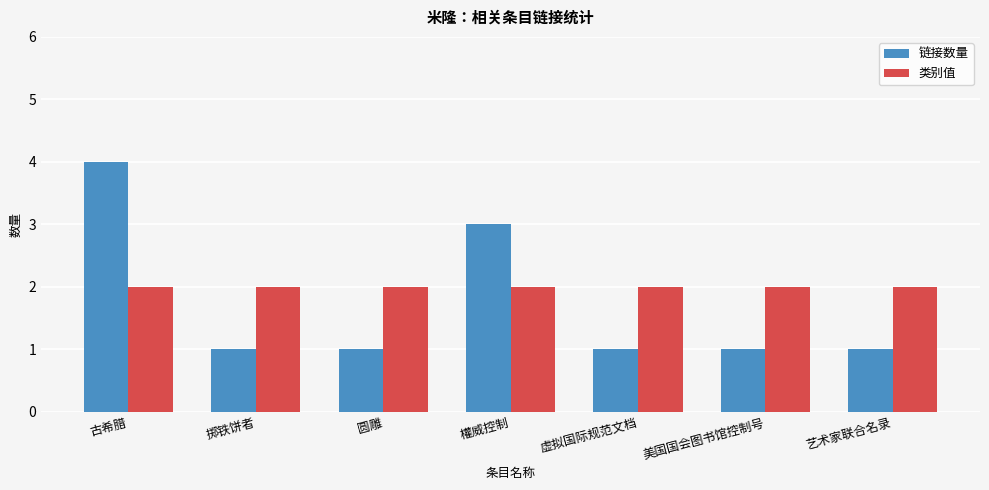

What is the value of the 链接数量 bar at the 7th from the left?

1